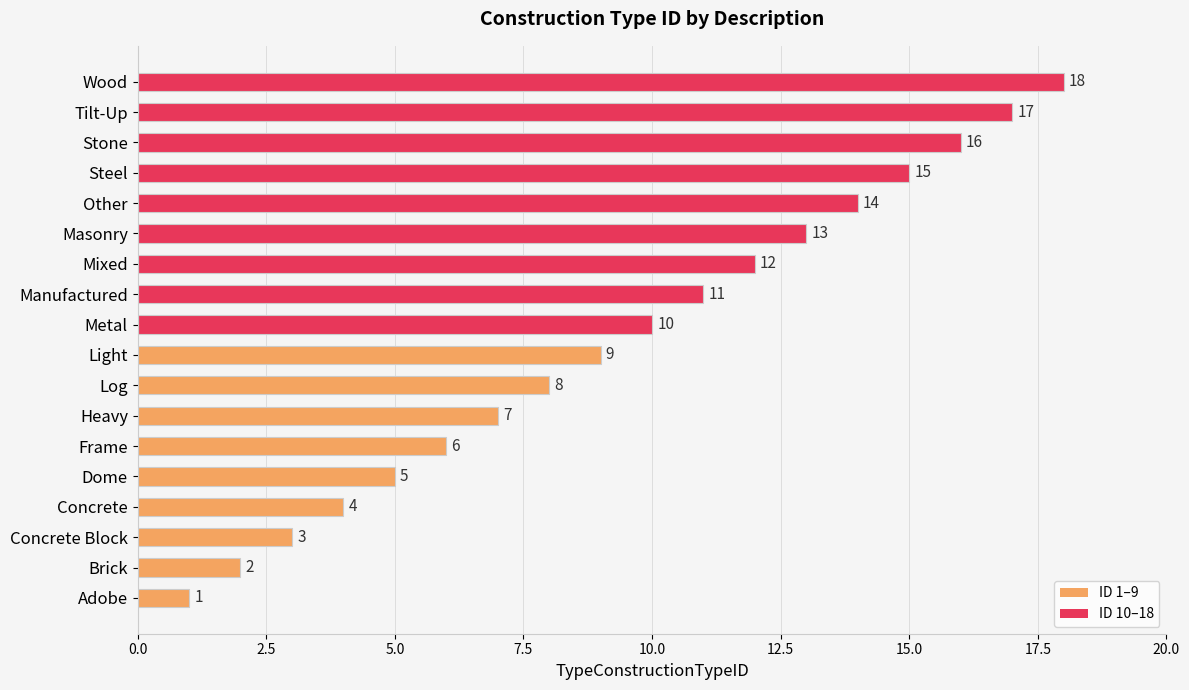

What is the difference between the second highest and second lowest values?

15